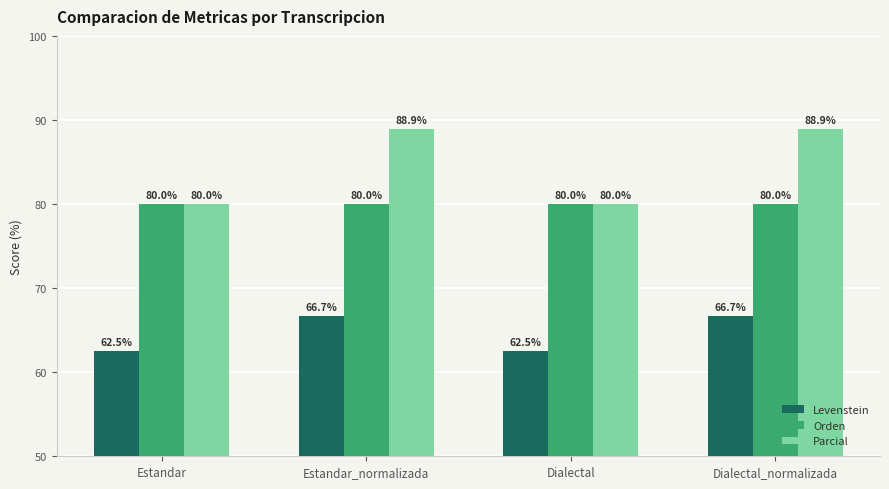

What is the sum of the Levenstein values at Dialectal and Dialectal_normalizada?

129.2